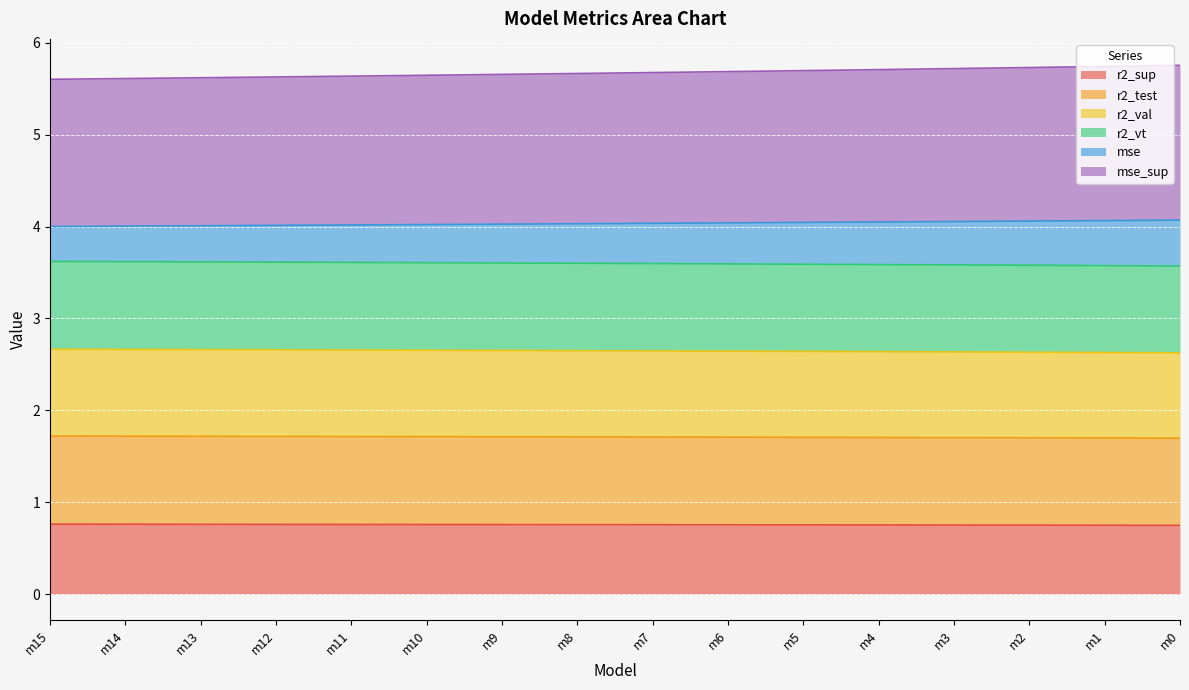

True or false: mse_sup has more than 1 interior local peaks.

False